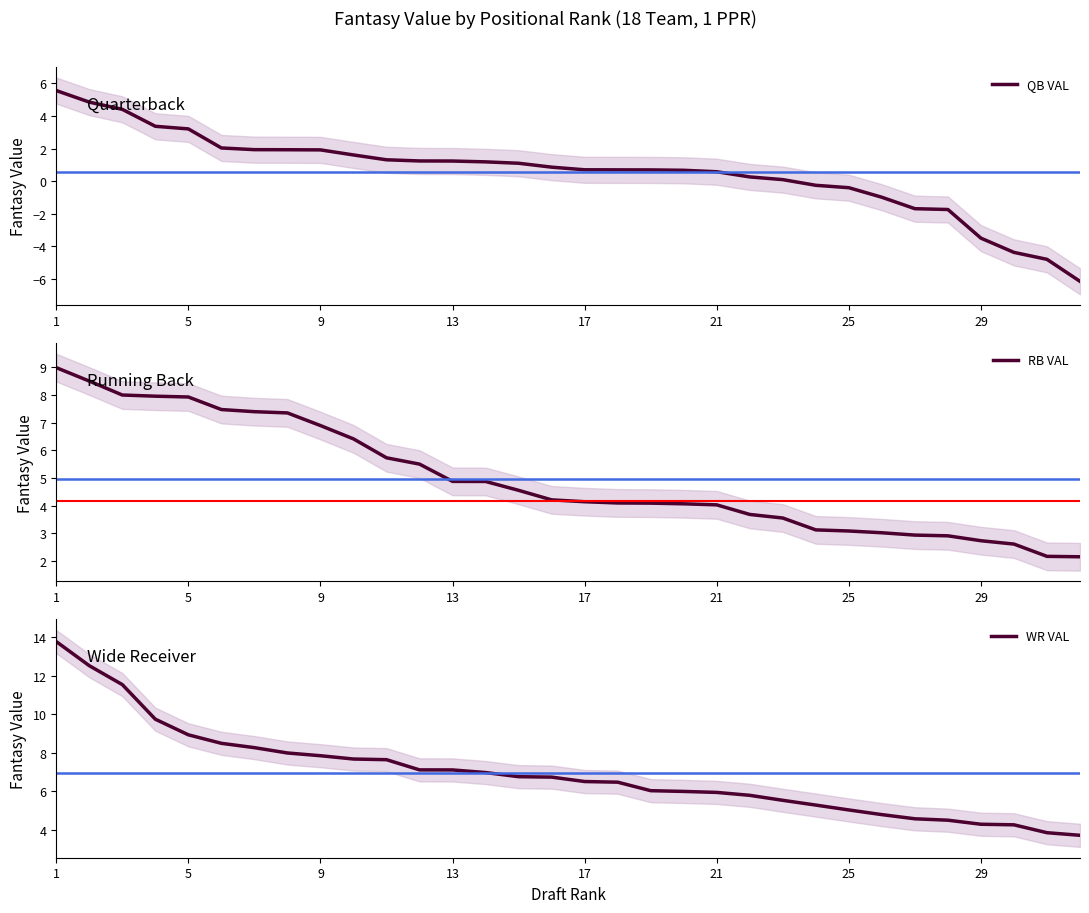

Reading left to right, extract all data points from this chart.

QB VAL: 5.6	4.8	4.4	3.4	3.2	2.0	1.9	1.9	1.9	1.6	1.3	1.2	1.2	1.2	1.1	0.9	0.7	0.7	0.7	0.7	0.6	0.3	0.1	-0.3	-0.4	-1.0	-1.7	-1.7	-3.5	-4.4	-4.8	-6.2
RB VAL: 9.0	8.5	8.0	8.0	7.9	7.5	7.4	7.3	6.9	6.4	5.7	5.5	4.9	4.9	4.6	4.2	4.1	4.1	4.1	4.1	4.0	3.7	3.6	3.1	3.1	3.0	2.9	2.9	2.7	2.6	2.2	2.2
WR VAL: 13.8	12.5	11.5	9.7	8.9	8.5	8.3	8.0	7.8	7.7	7.6	7.1	7.1	7.0	6.8	6.7	6.5	6.5	6.0	6.0	5.9	5.8	5.5	5.3	5.0	4.8	4.6	4.5	4.3	4.3	3.8	3.7